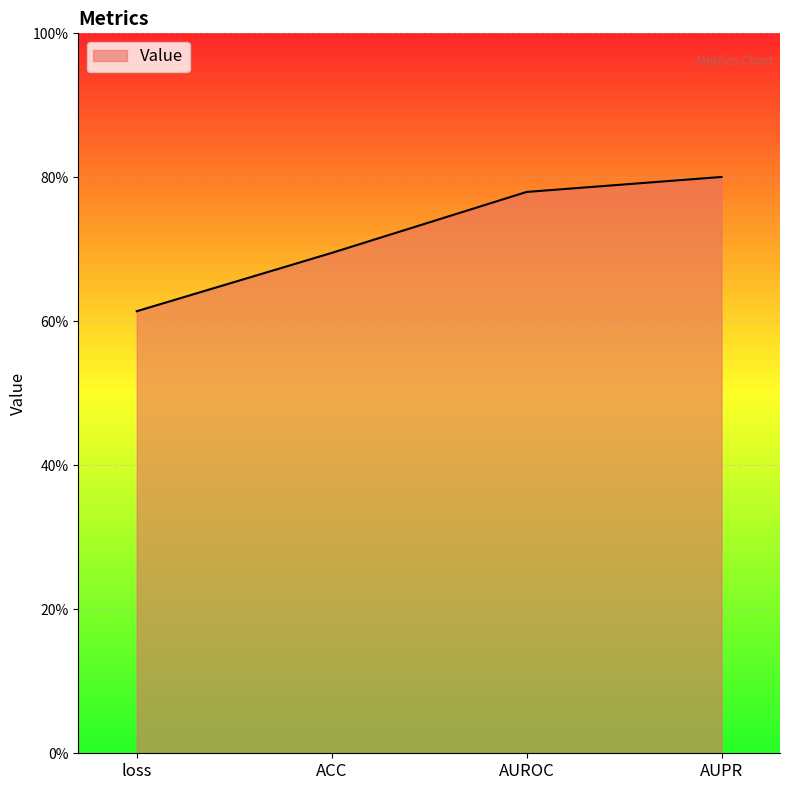

The value at loss is 0.6. True or false?

True